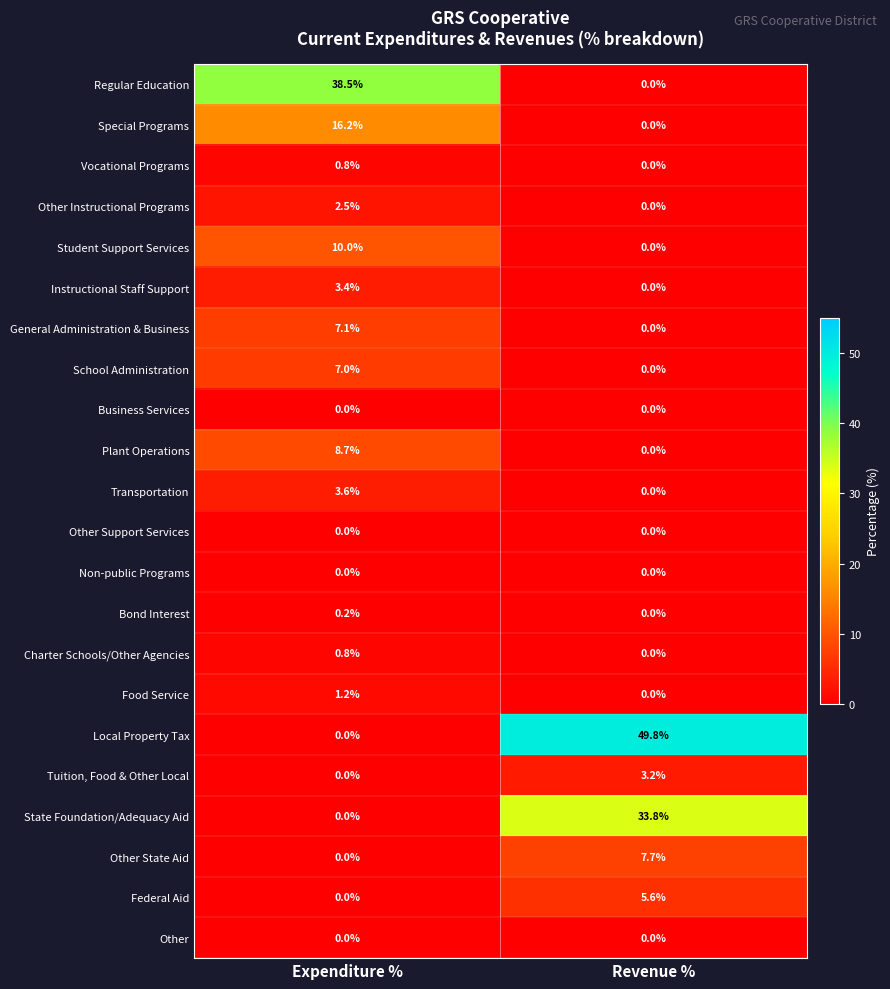

What is the sum of the Federal Aid values at Expenditure % and Revenue %?

5.6